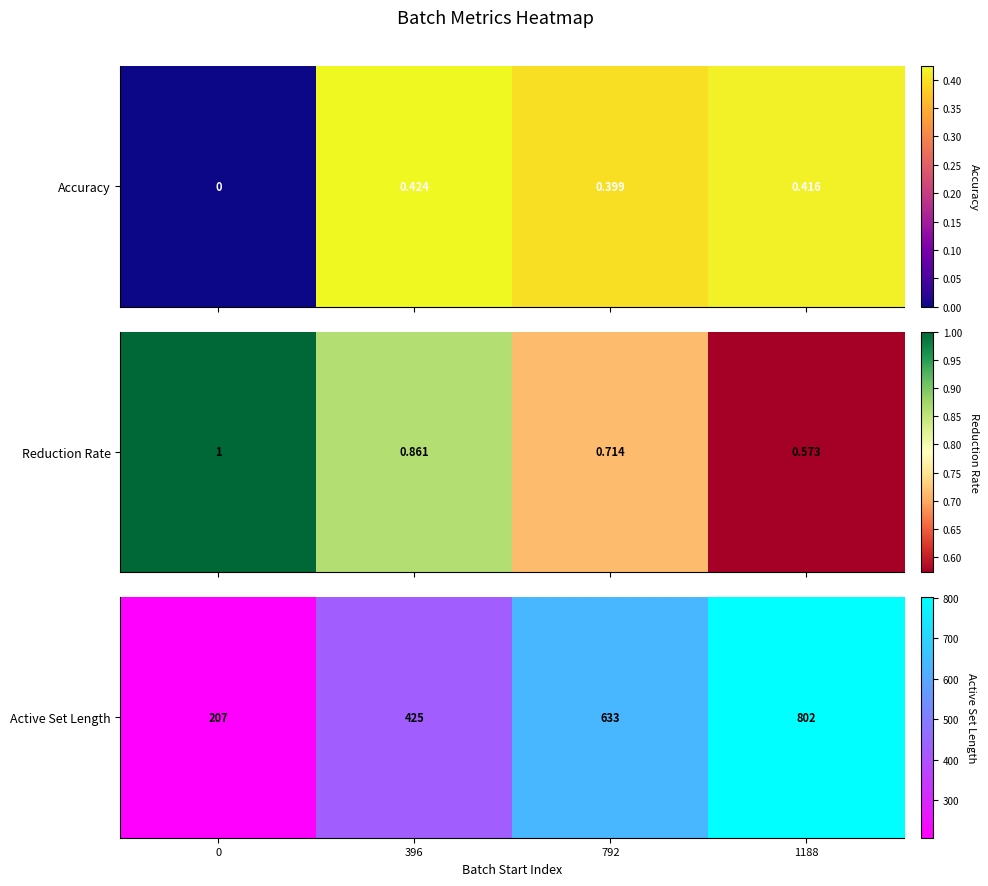

Rank the categories by value from lowest to highest.

0, 396, 792, 1188